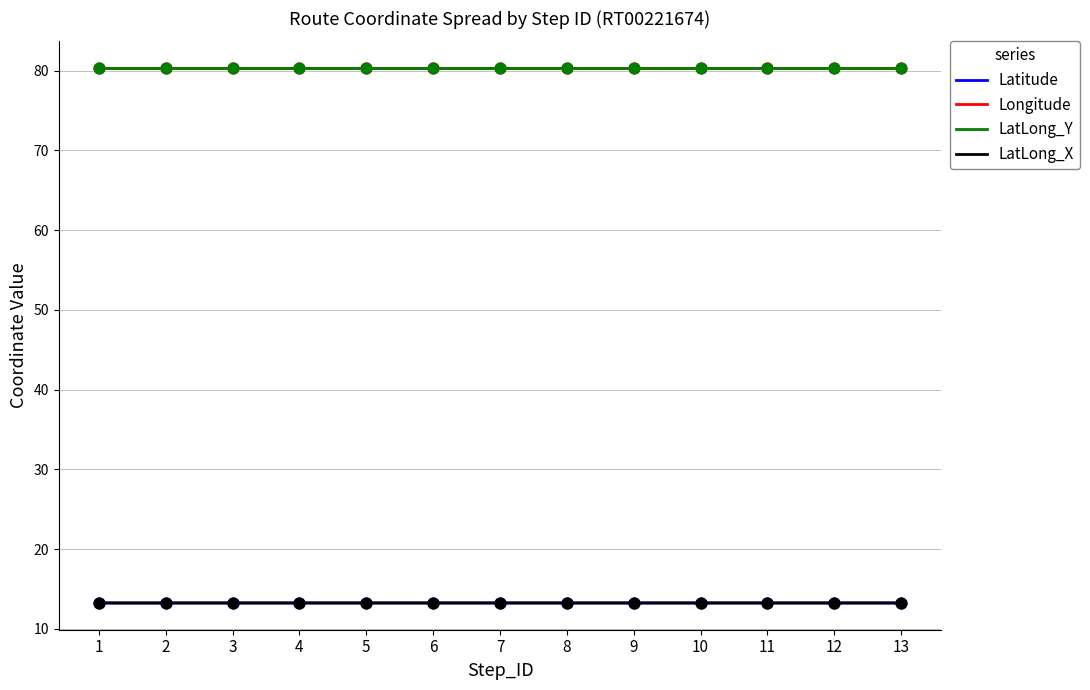

At which category is the sum across all series the highest?

2